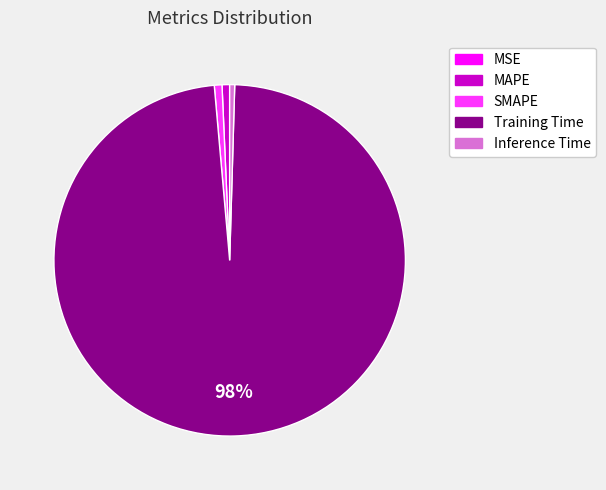

The Training Time slice represents 98% of the pie. True or false?

True